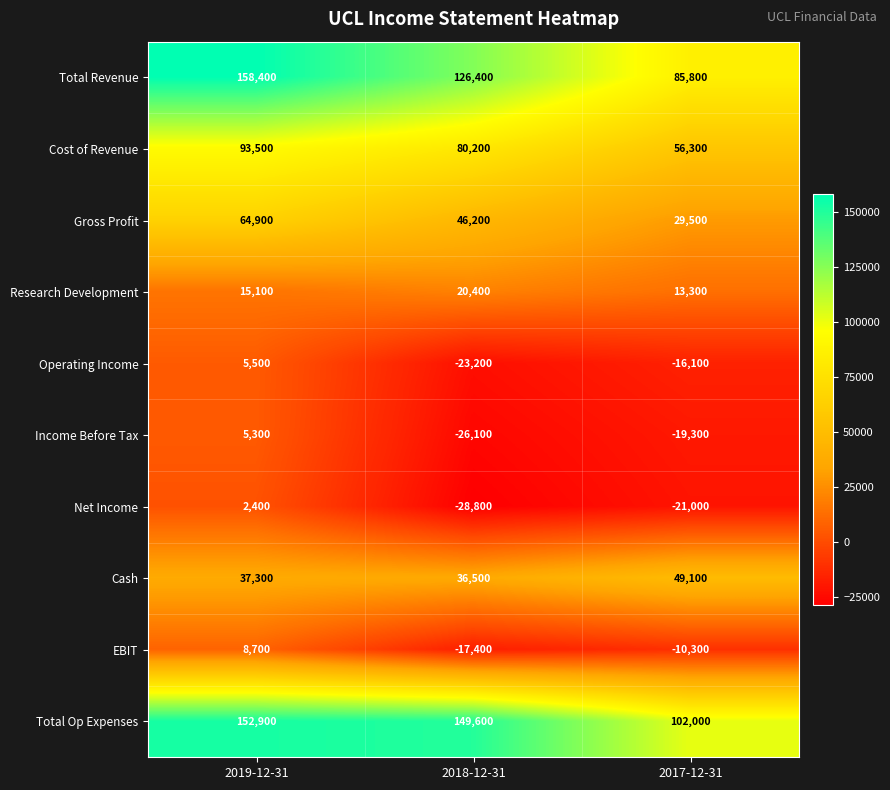

Reading left to right, list all the values displayed in this chart.

Total Revenue: 2019-12-31=158400	2018-12-31=126400	2017-12-31=85800
Cost of Revenue: 2019-12-31=93500	2018-12-31=80200	2017-12-31=56300
Gross Profit: 2019-12-31=64900	2018-12-31=46200	2017-12-31=29500
Research Development: 2019-12-31=15100	2018-12-31=20400	2017-12-31=13300
Operating Income: 2019-12-31=5500	2018-12-31=-23200	2017-12-31=-16100
Income Before Tax: 2019-12-31=5300	2018-12-31=-26100	2017-12-31=-19300
Net Income: 2019-12-31=2400	2018-12-31=-28800	2017-12-31=-21000
Cash: 2019-12-31=37300	2018-12-31=36500	2017-12-31=49100
EBIT: 2019-12-31=8700	2018-12-31=-17400	2017-12-31=-10300
Total Op Expenses: 2019-12-31=152900	2018-12-31=149600	2017-12-31=102000